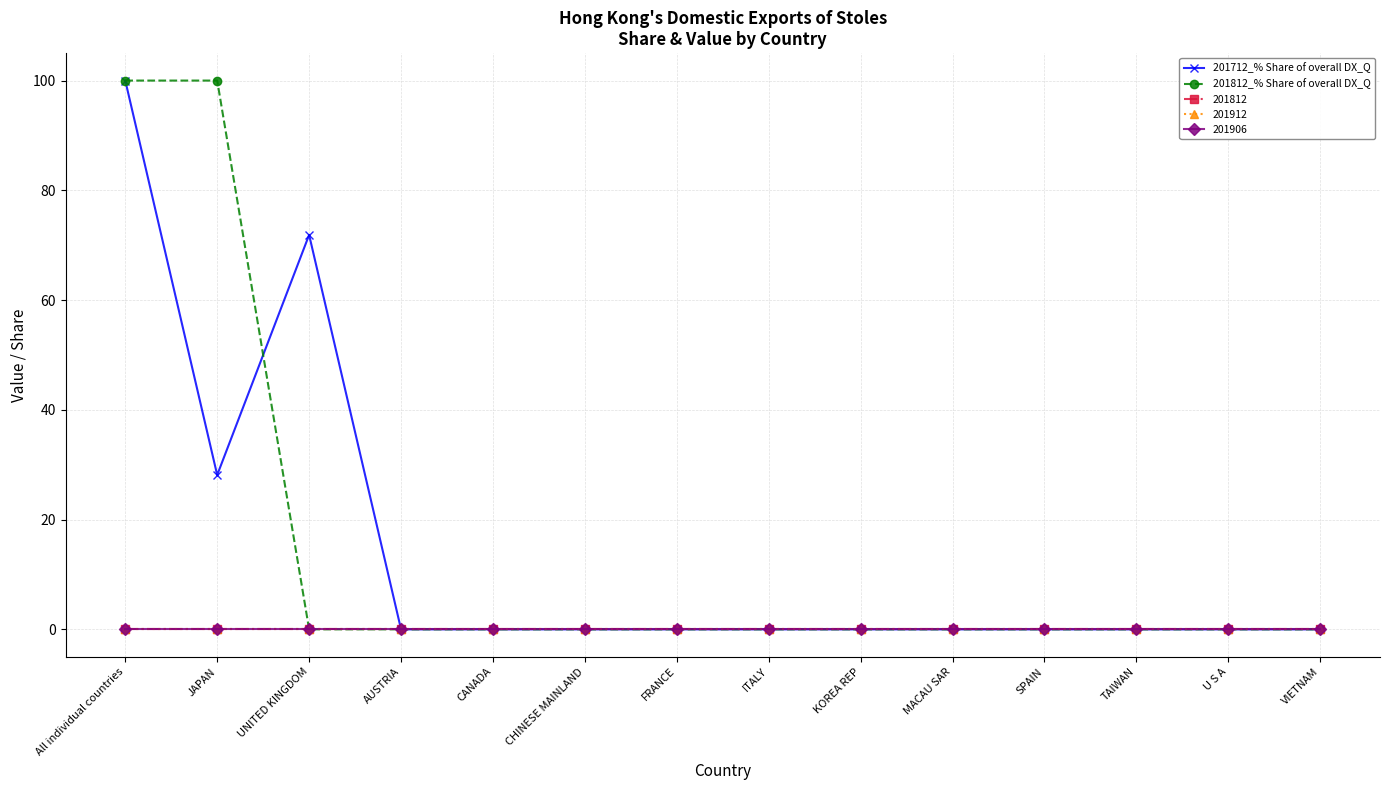

Where is 201812_% Share of overall DX_Q nearest to the value 50?

All individual countries